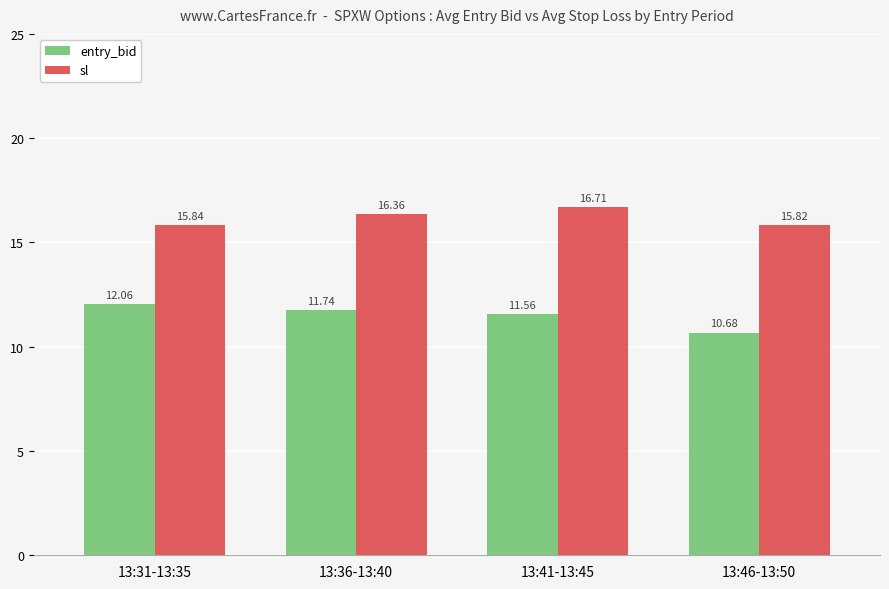

List the series in order of their overall mean, highest first.

sl, entry_bid